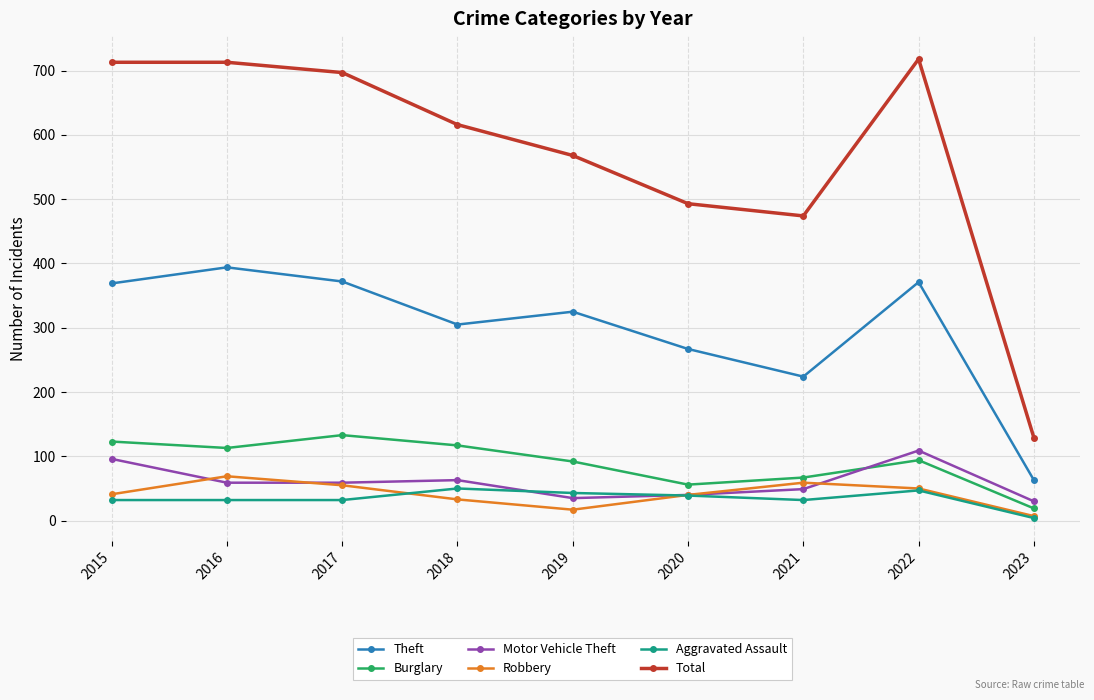

How many interior local peaks does the Burglary series have?

2